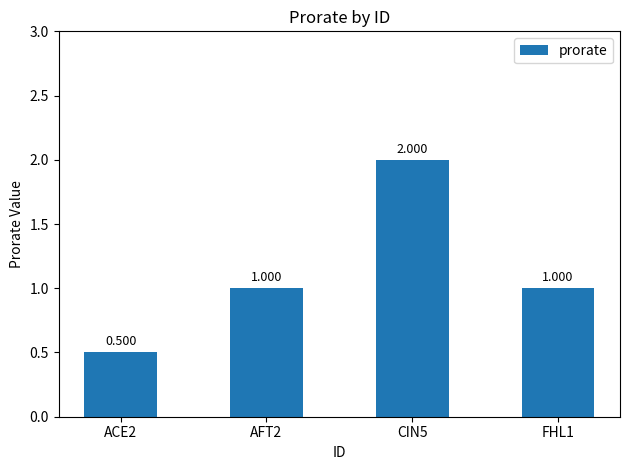

What is the difference between the values at AFT2 and CIN5?

1.0